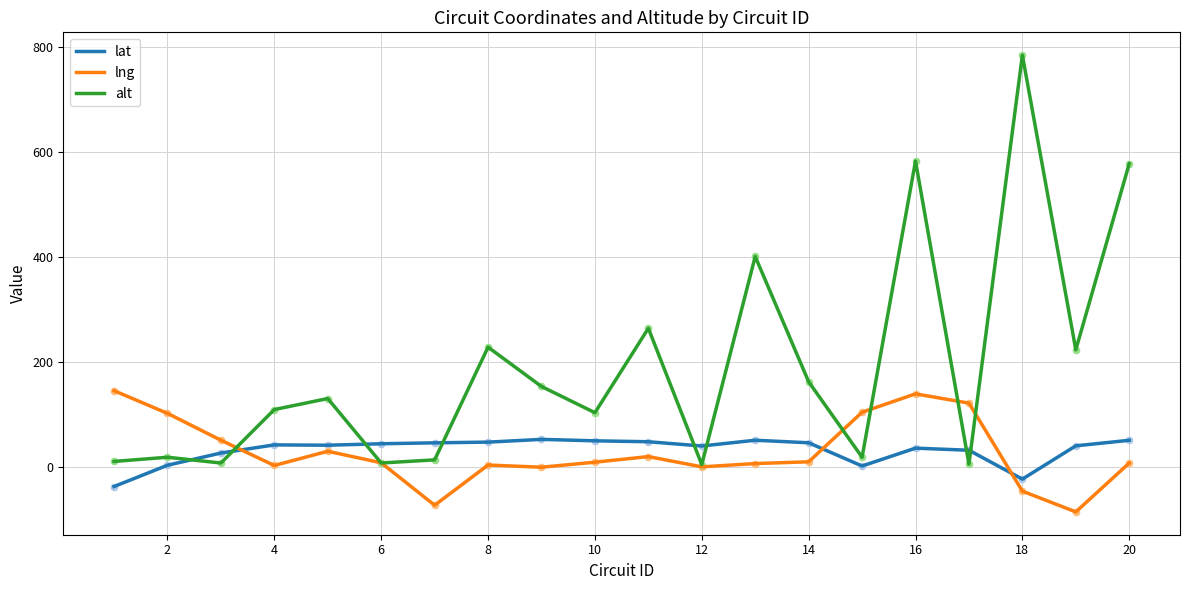

What are all the series names shown in the legend?

lat, lng, alt